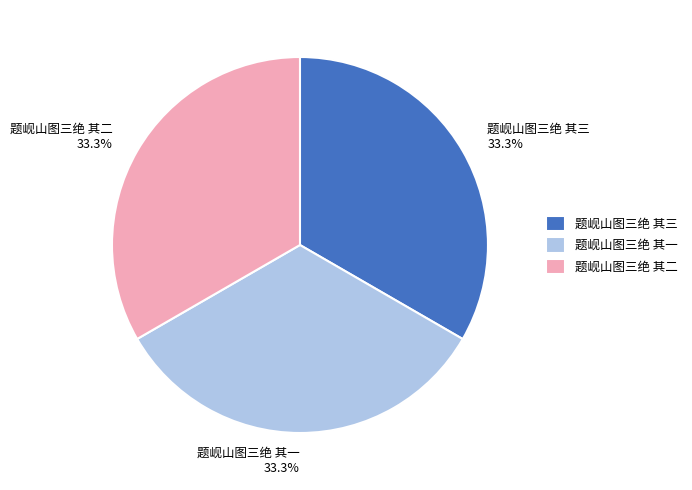

How much of the chart is everything except 题岘山图三绝 其二?

66.7%